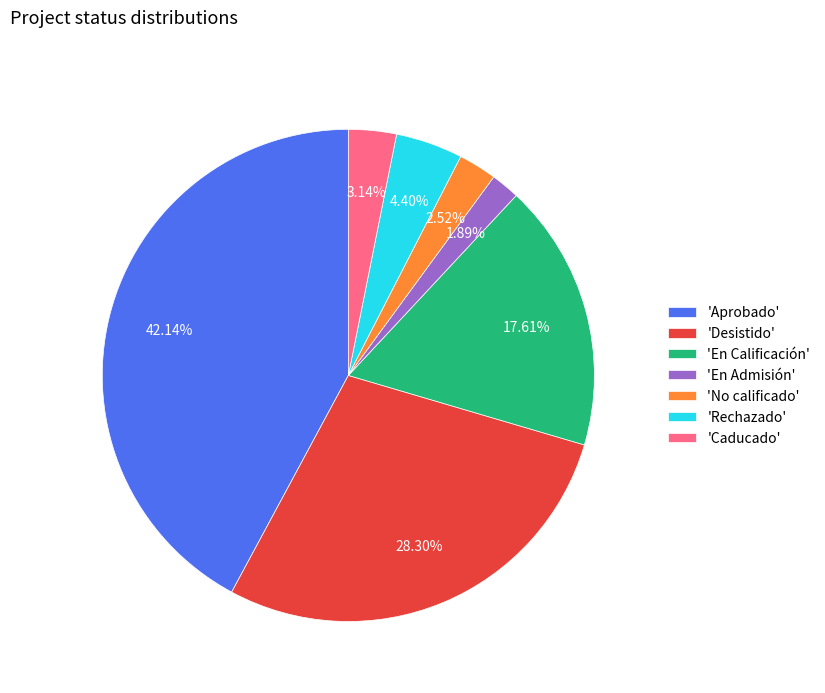

Do 'En Calificación' and 'Aprobado' together represent more than half of the pie?

Yes